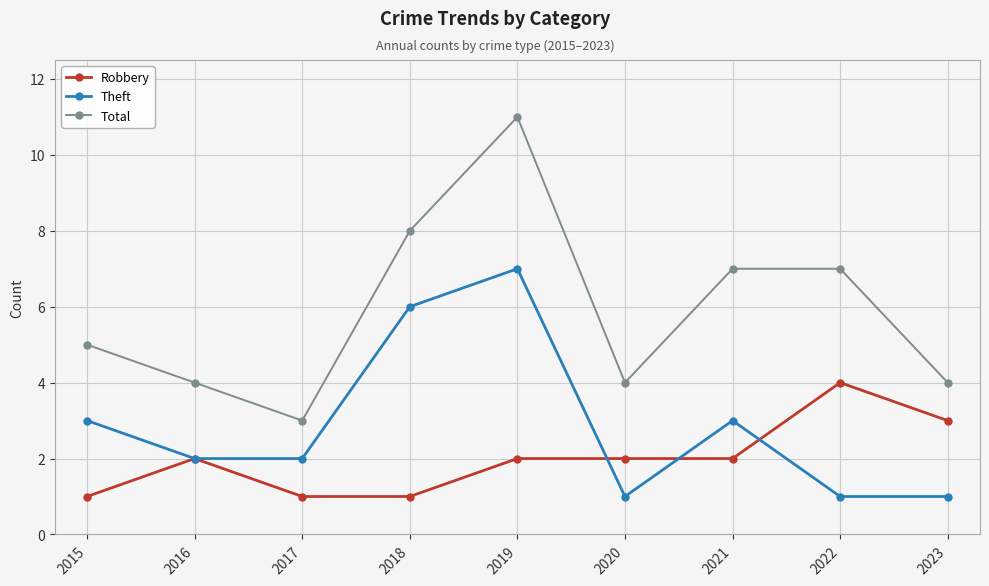

True or false: Total and Theft intersect in this chart.

False